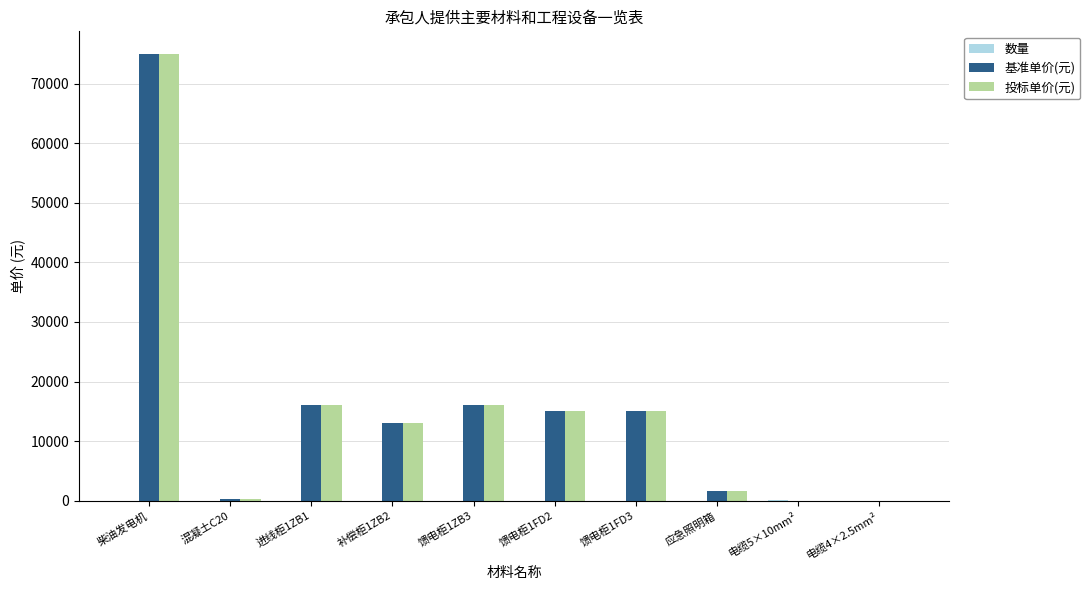

True or false: 基准单价(元) has a value of 15000.0 at 馈电柜1FD2.

True